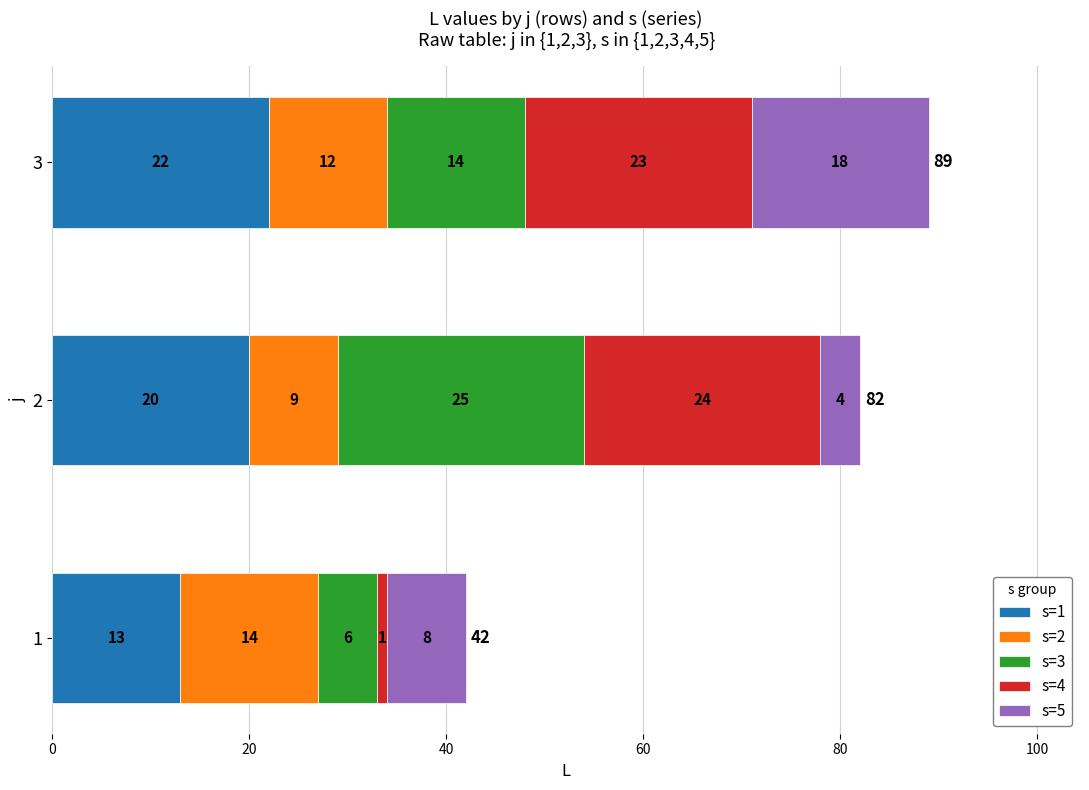

What is the difference between the second highest and minimum values in the s=1 series?

7